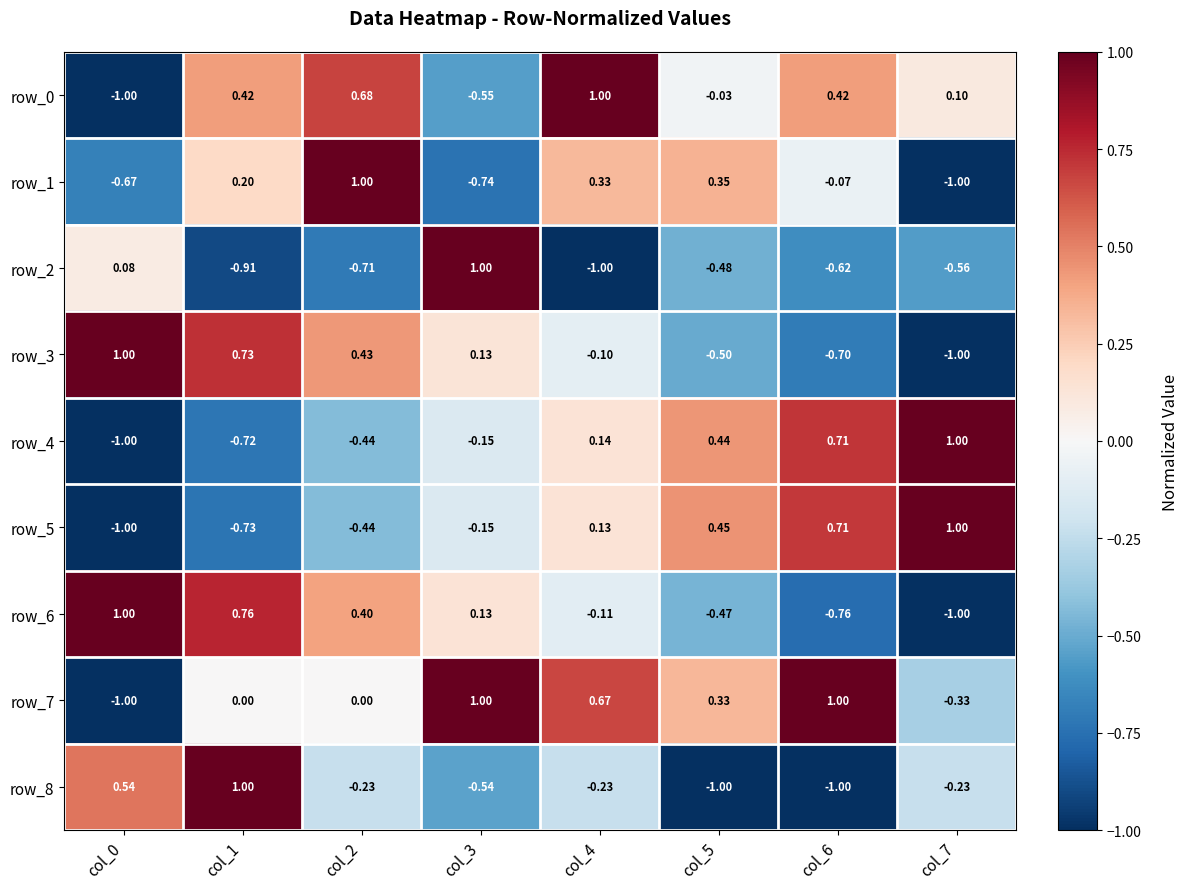

Is the value of row_7 at col_7 greater than the value of row_0 at col_6?

No